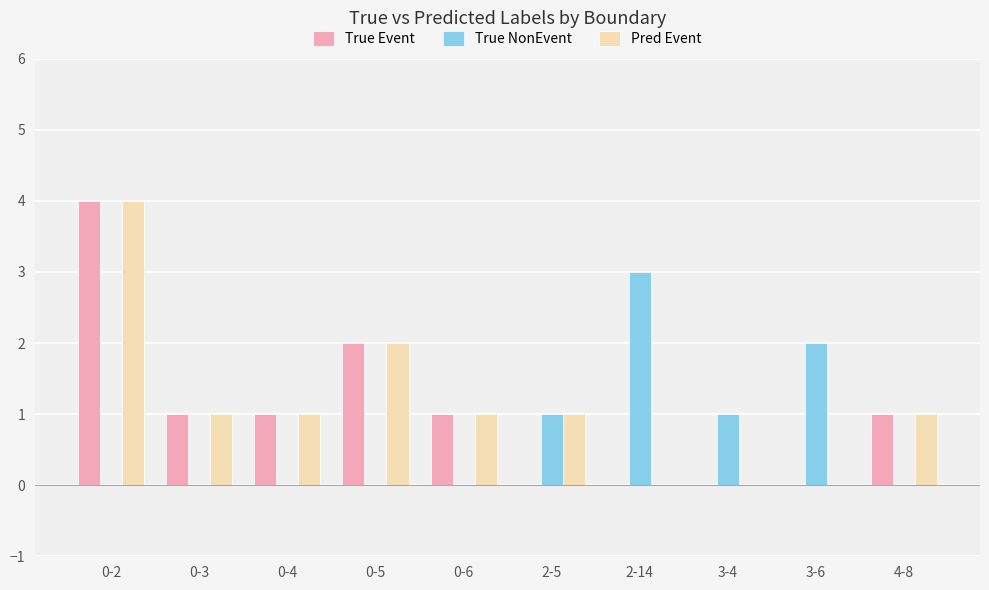

What is the sum of the True NonEvent values at 0-3 and 2-5?

1